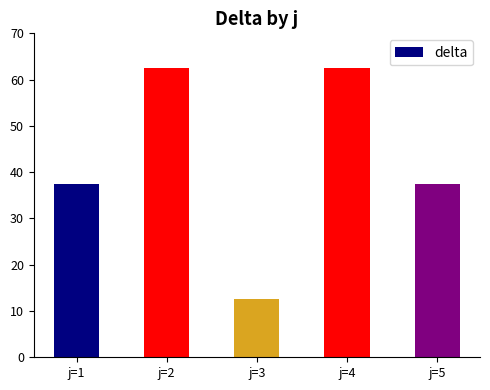

What is the value of the 4th bar from the left?

62.5